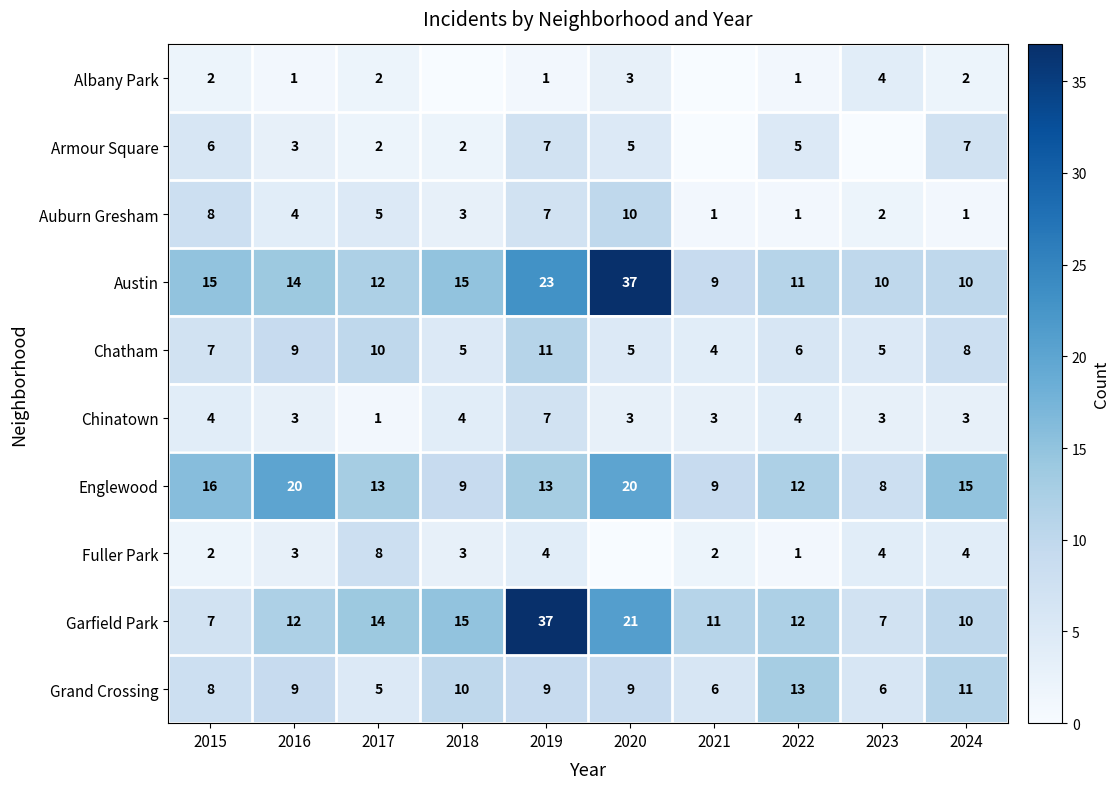

At which label does Austin first exceed 14?

2015